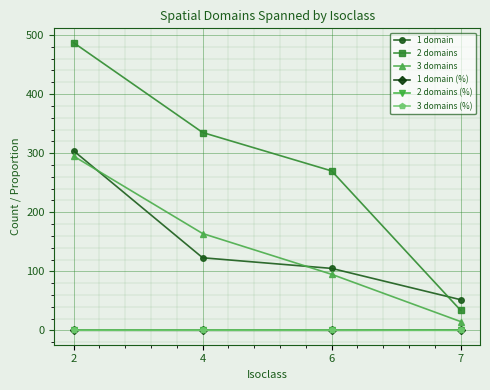

What is the value of the 3 domains (%) point at the 2nd from the left?

0.3